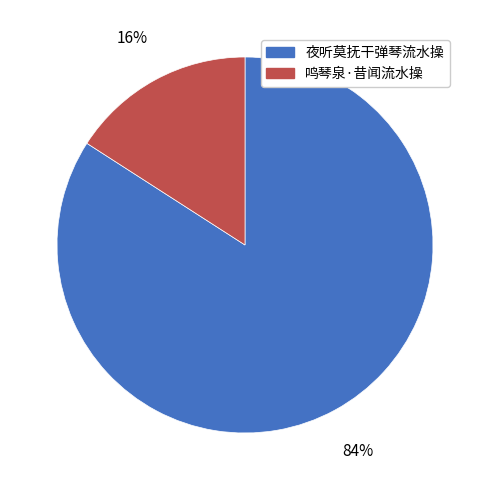

Is the sum of 鸣琴泉·昔闻流水操 and 夜听莫抚干弹琴流水操 greater than half?

Yes